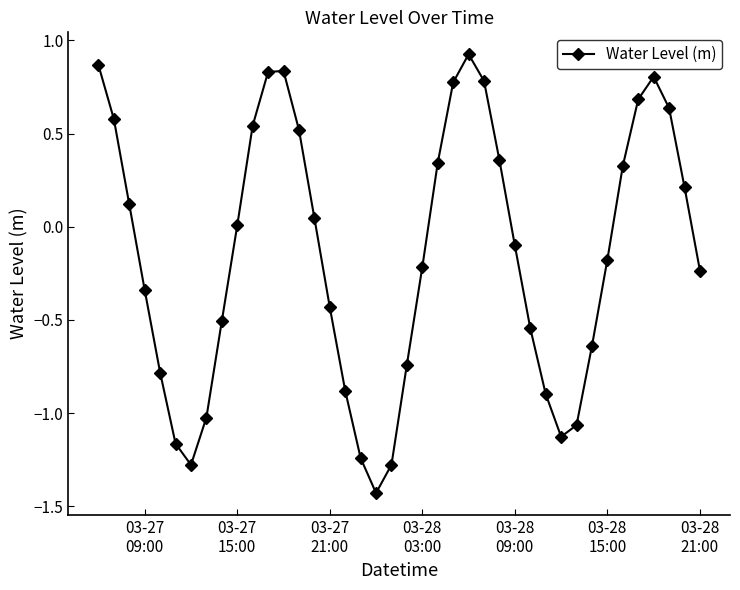

How many interior local peaks (higher than both neighbors) does the data have?

3